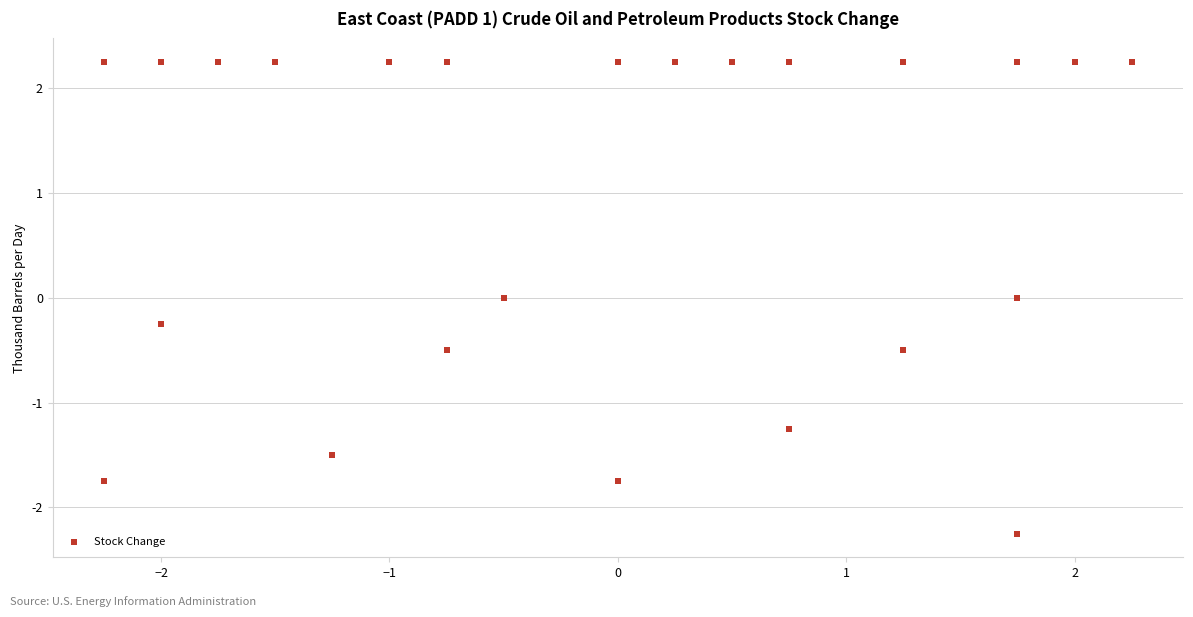

What is the range of X values (max minus min)?

4.5